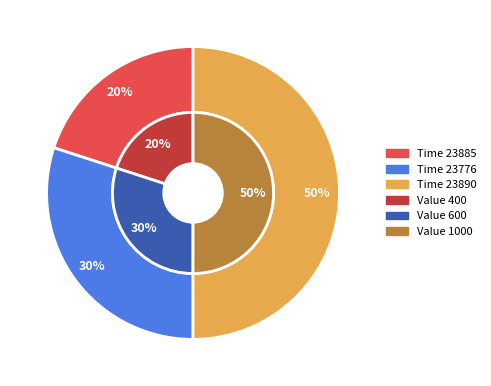

What percentage is the 23776 slice, to the nearest percent?

30%